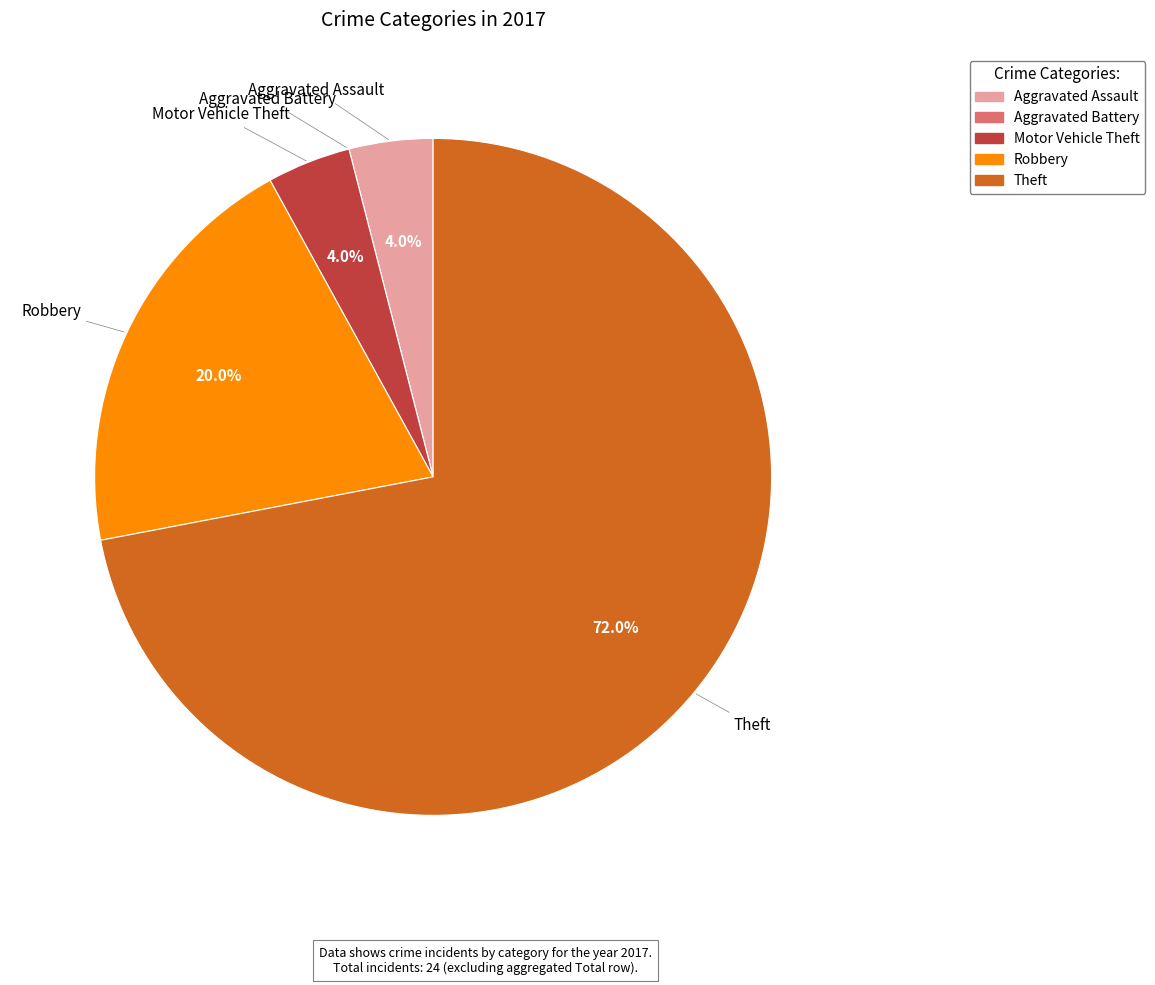

Which category has the biggest portion of the pie?

Theft